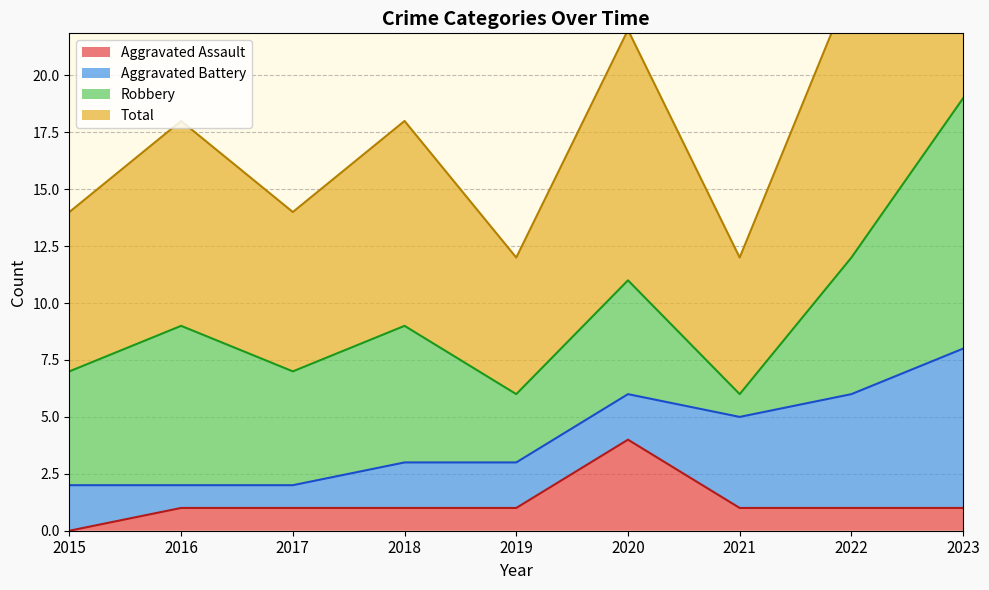

The Aggravated Assault series shows 1 at 2018. True or false?

True